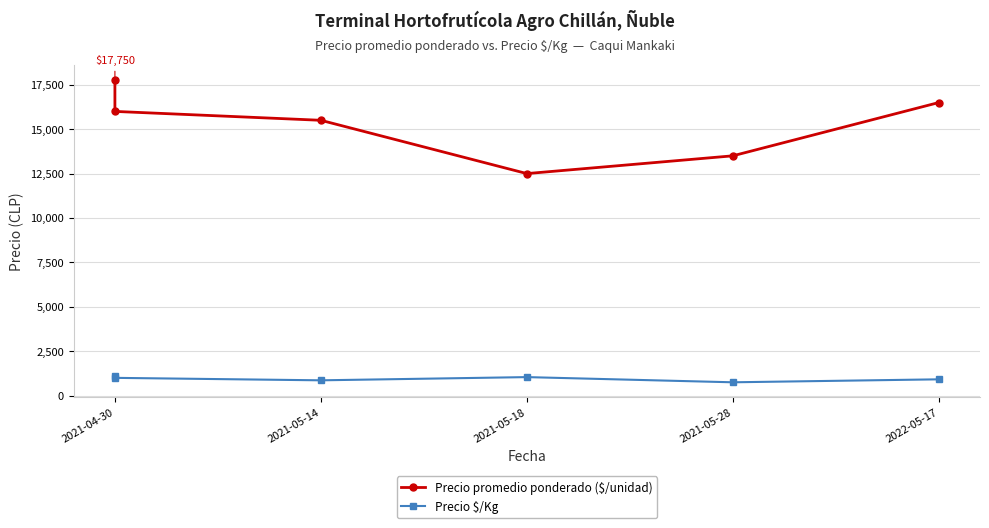

At which label does Precio promedio ponderado ($/unidad) first exceed 16000?

2021-04-30